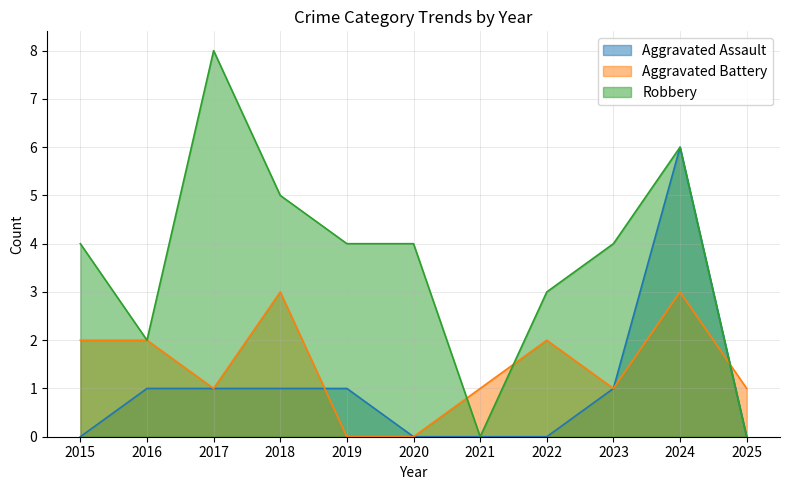

What is the difference between the highest and lowest values at 2017?

7